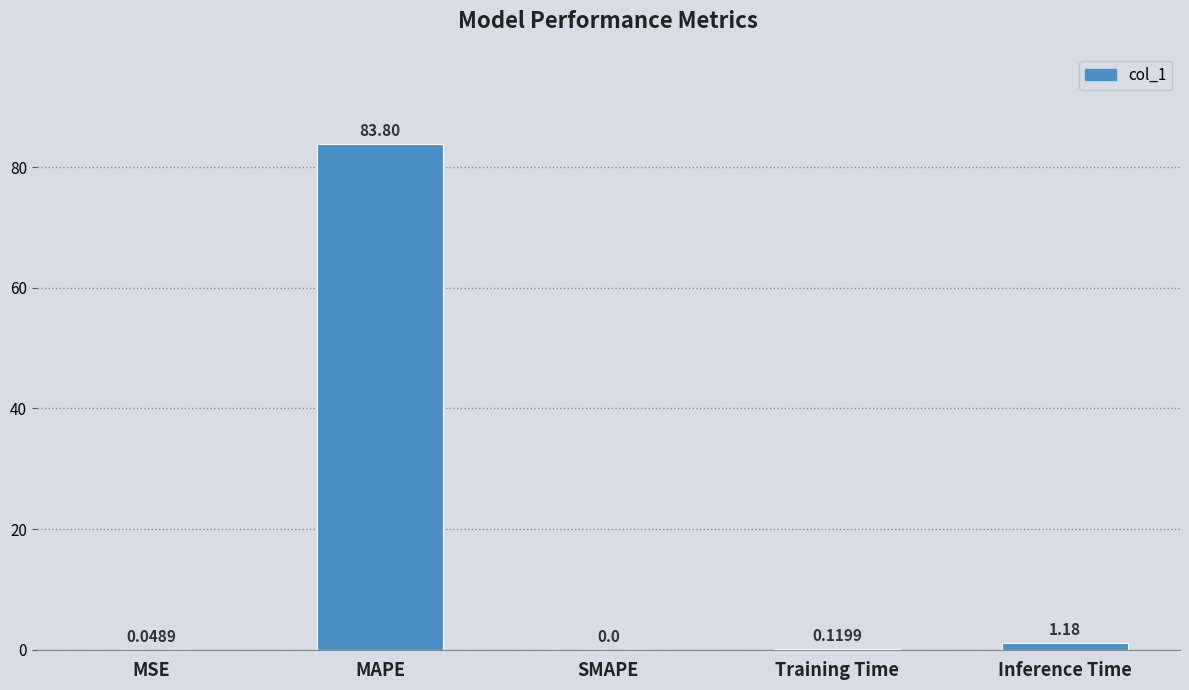

How many positive values are there?

4